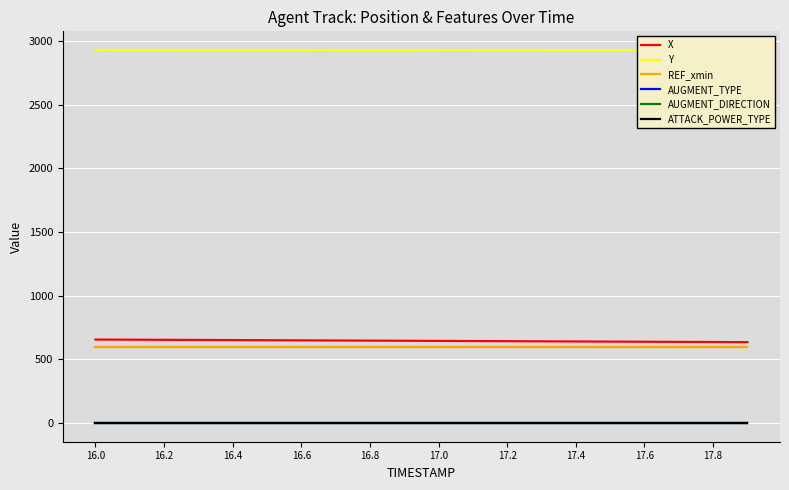

What is the approximate value of ATTACK_POWER_TYPE at 17.2?

1.0